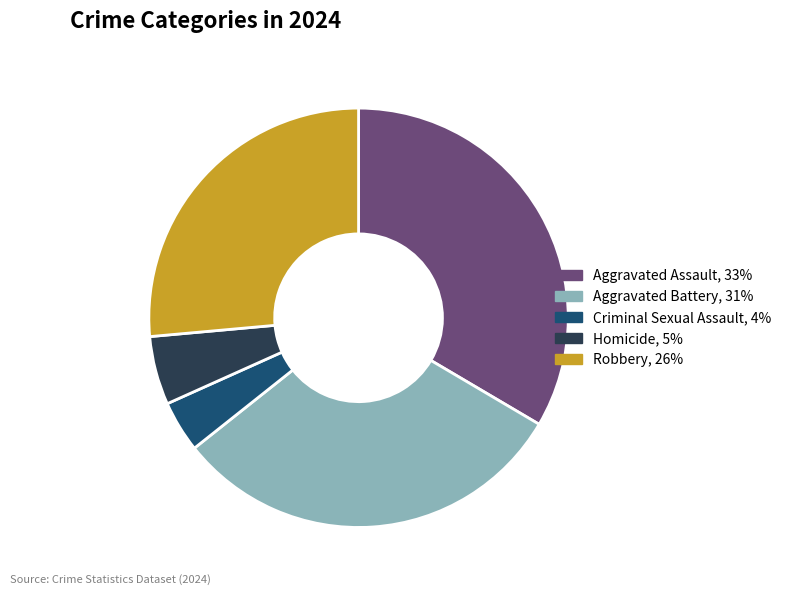

Count the number of slices in the pie.

5